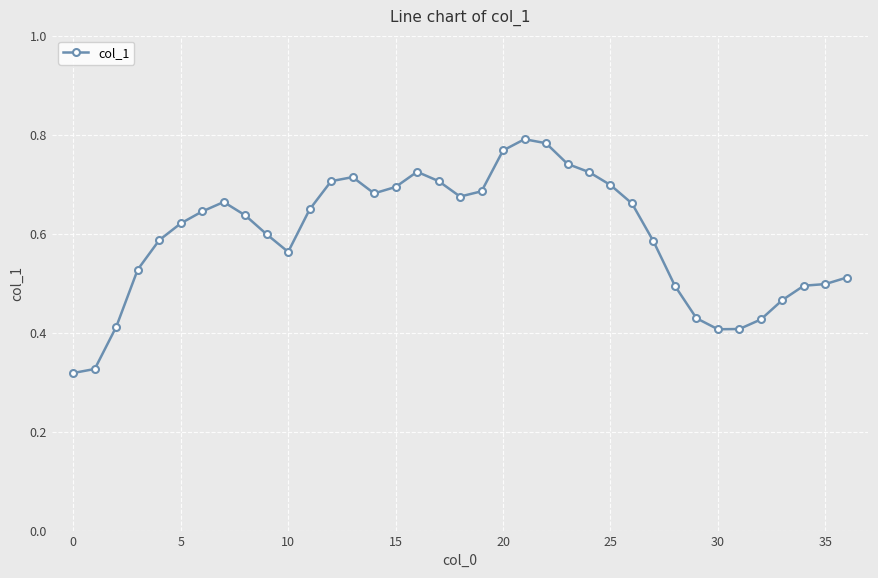

True or false: there are more than 2 points higher than both neighbors.

True